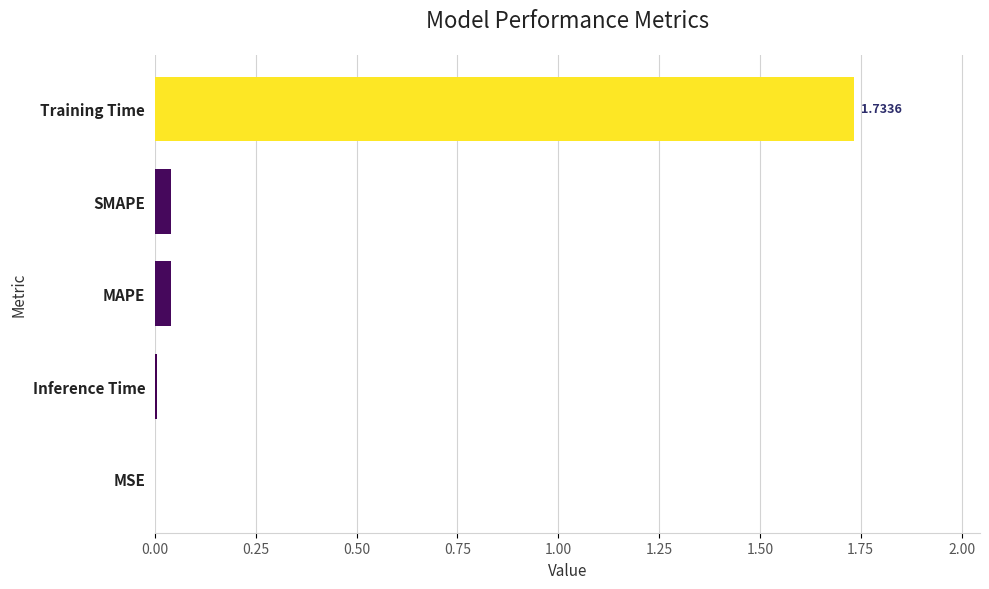

What is the sum of the values at MAPE and Training Time?

1.8